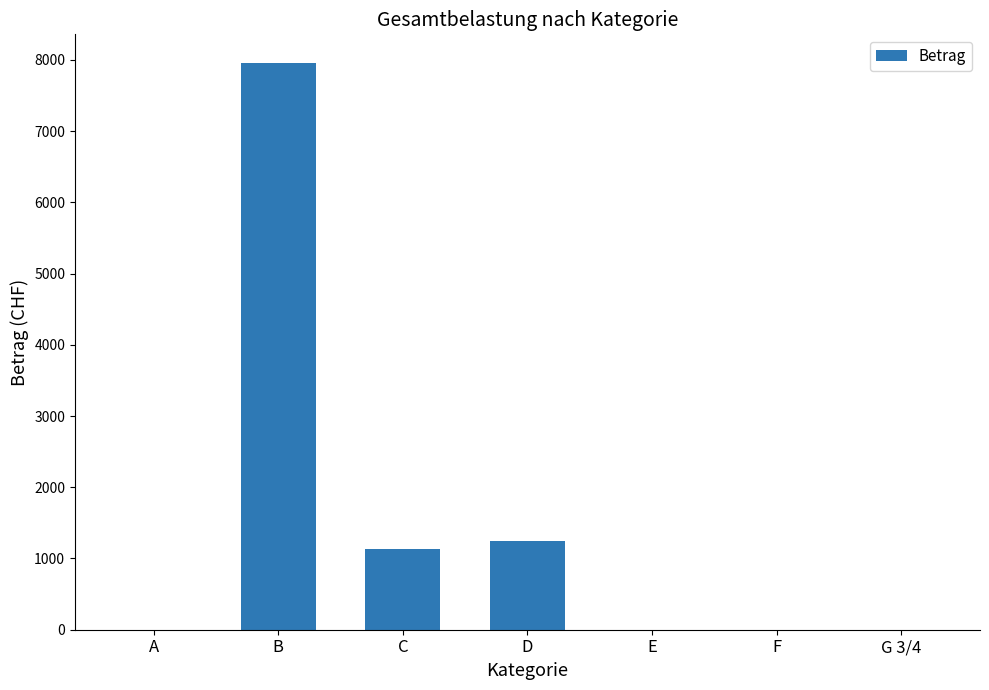

What is the sum of the values at C and G 3/4?

1140.0